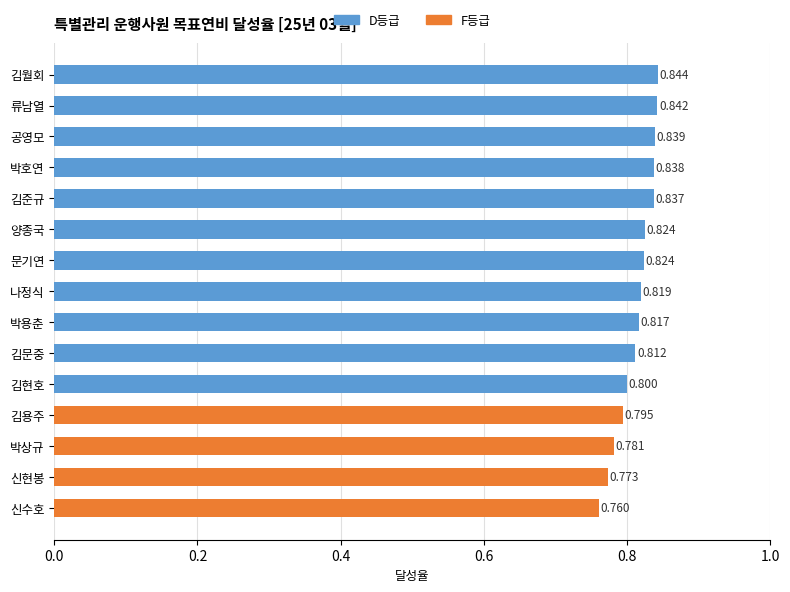

Is it true that the value at 공영모 is 0.8?

True